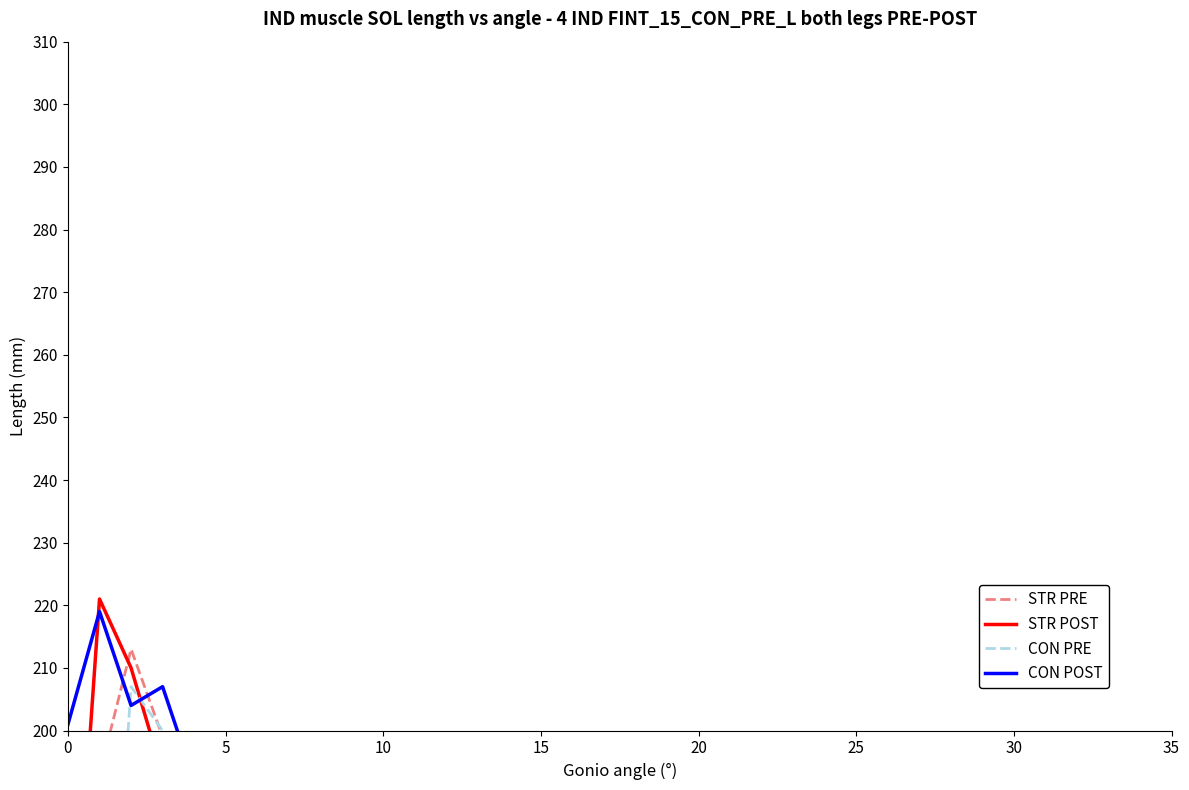

What is the difference between the second highest and minimum values in the STR POST series?

180